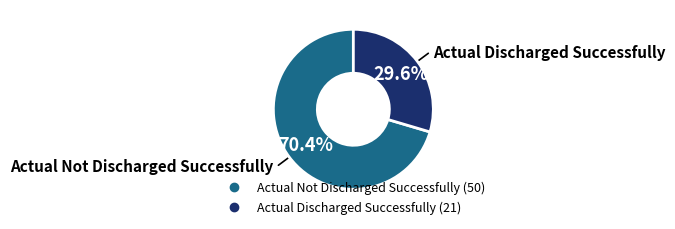

How many segments does this pie chart have?

2